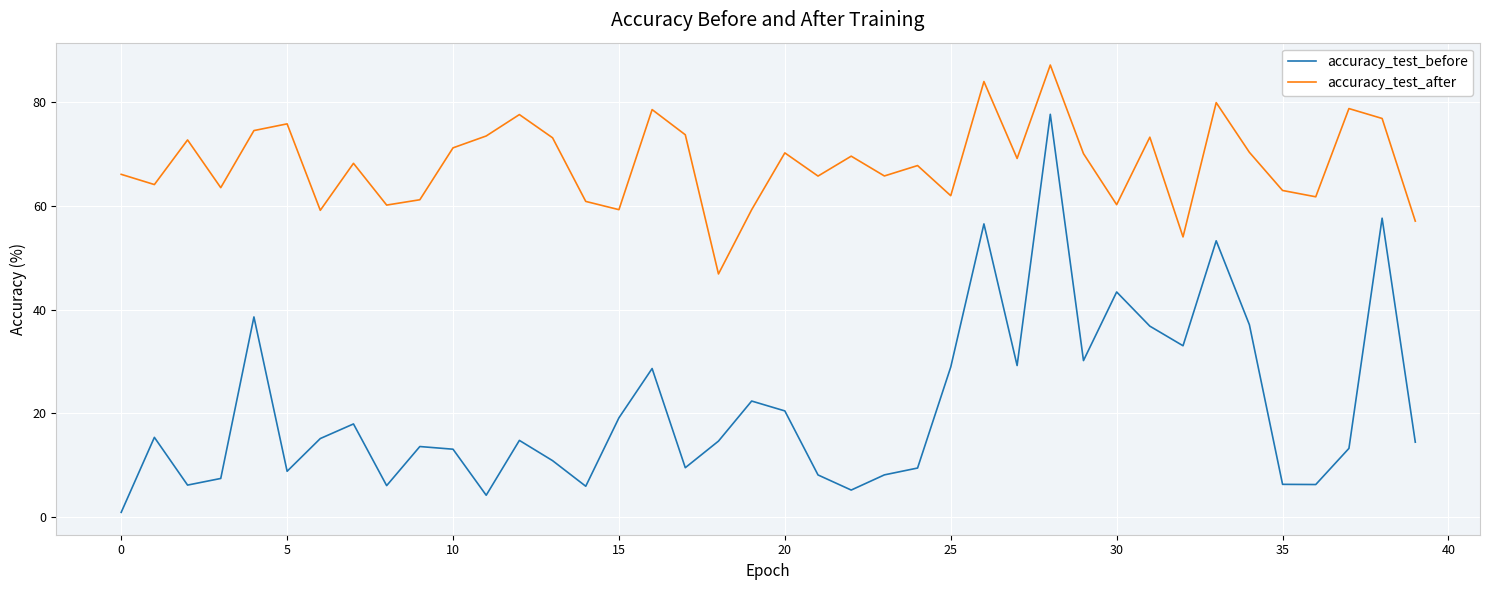

Which series has the widest spread of values?

accuracy_test_before